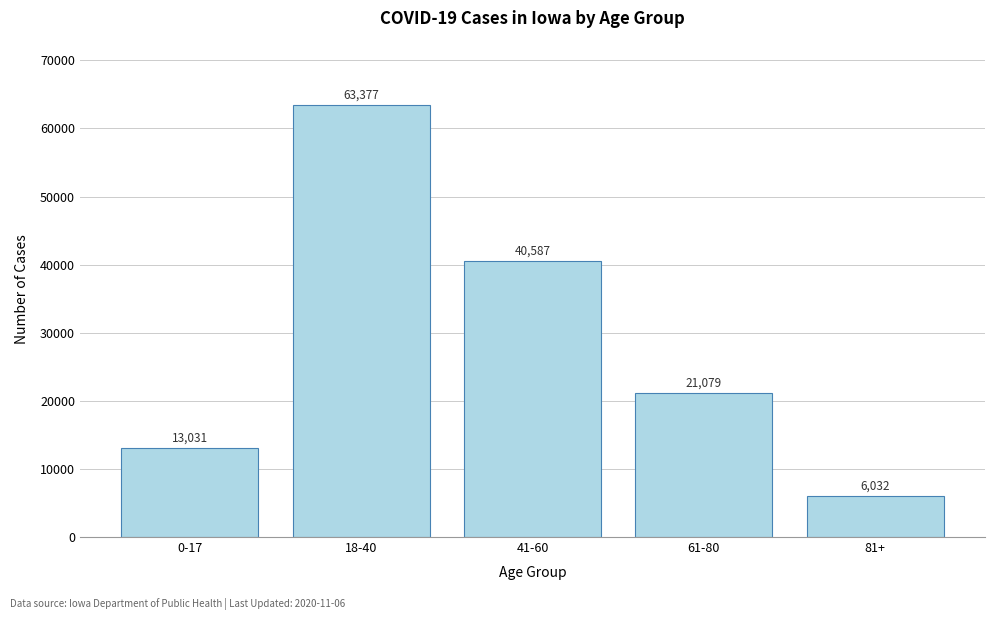

Reading left to right, transcribe all the data shown in this chart.

13031	63377	40587	21079	6032